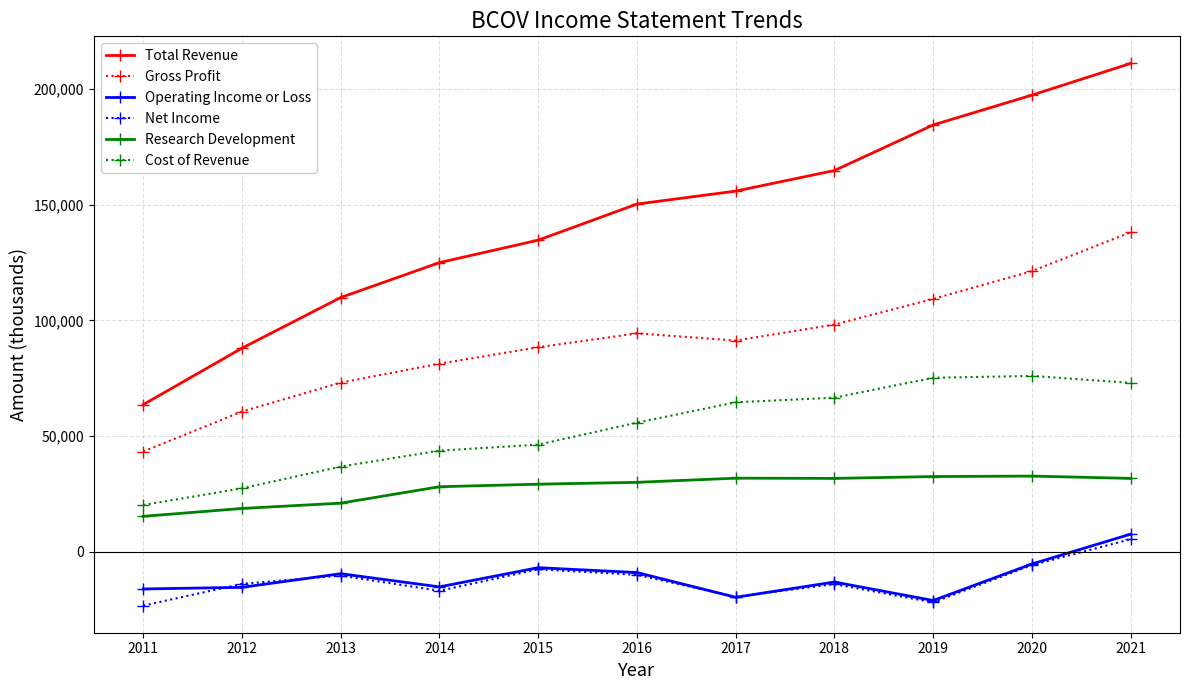

Which category has the highest value in the Gross Profit series?

2021